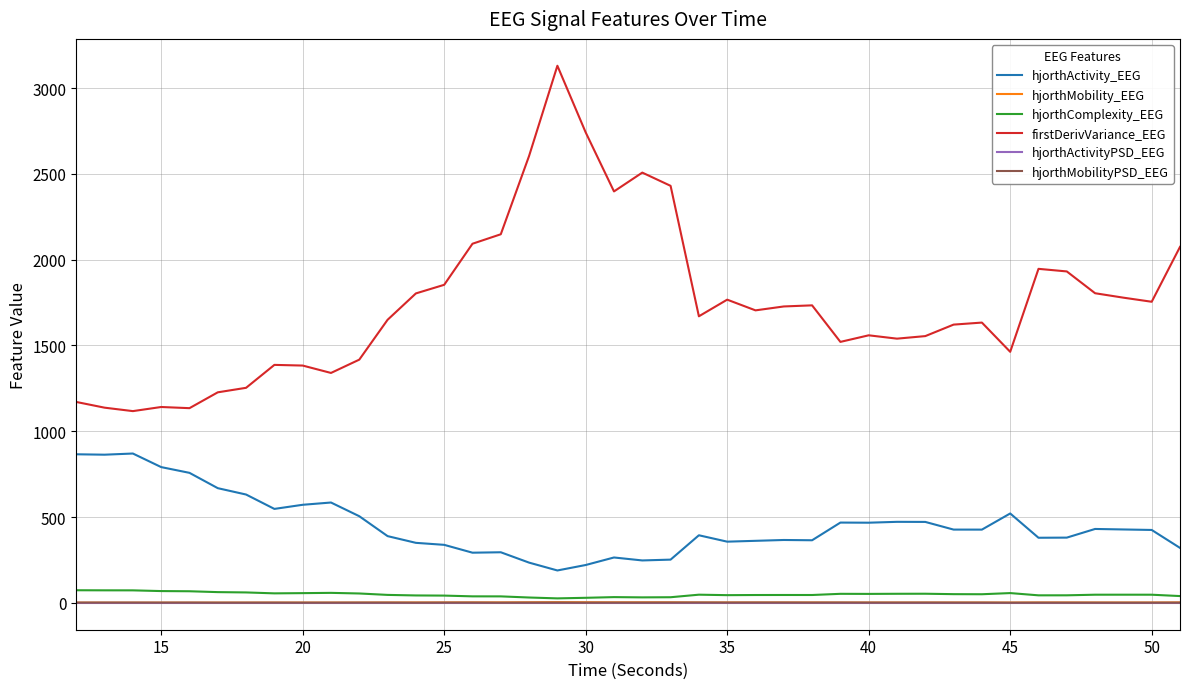

True or false: hjorthActivity_EEG and hjorthMobility_EEG intersect in this chart.

False